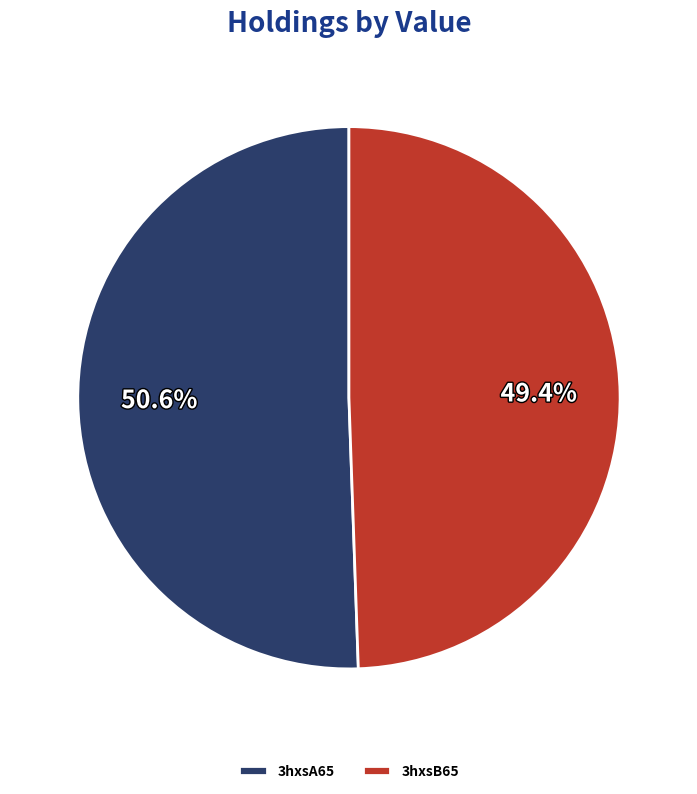

Which slice is the smallest?

3hxsB65